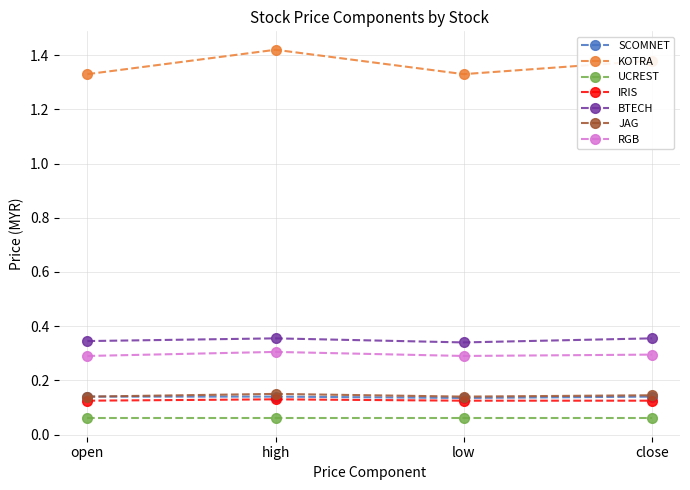

The RGB series shows 0.1 at open. True or false?

False